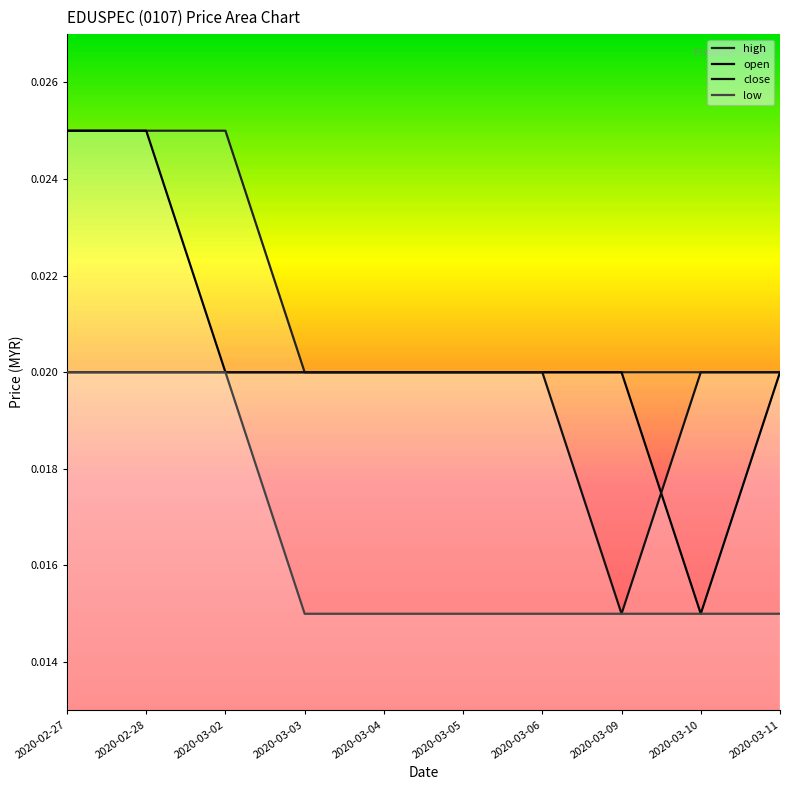

Rank the categories by low value from lowest to highest.

2020-03-03, 2020-03-04, 2020-03-05, 2020-03-06, 2020-03-09, 2020-03-10, 2020-03-11, 2020-02-27, 2020-02-28, 2020-03-02